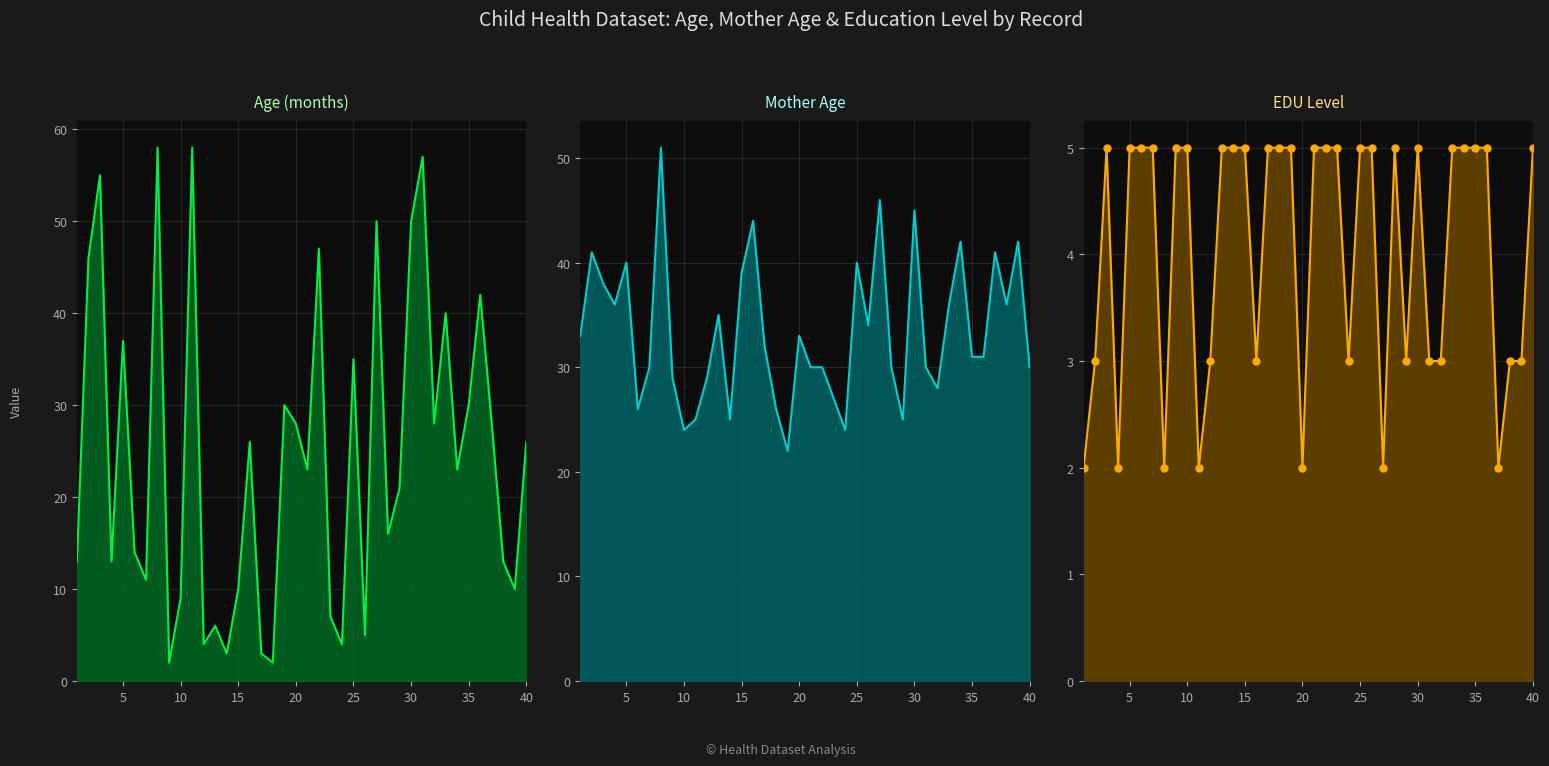

What is the total value across all series at 12?

36